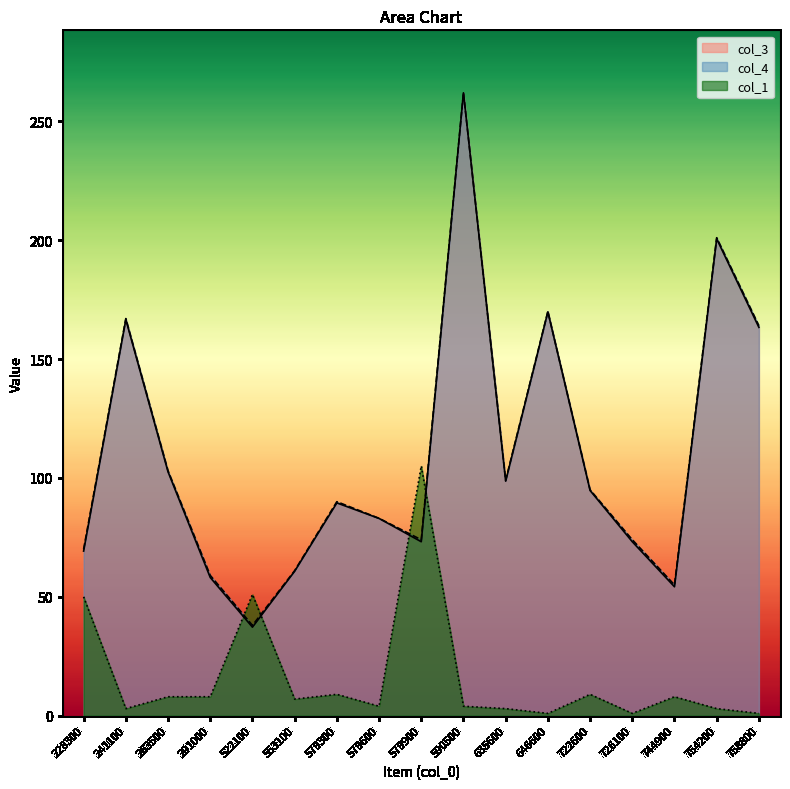

What is the sum of the col_1 values at 646600 and 758800?

2.0